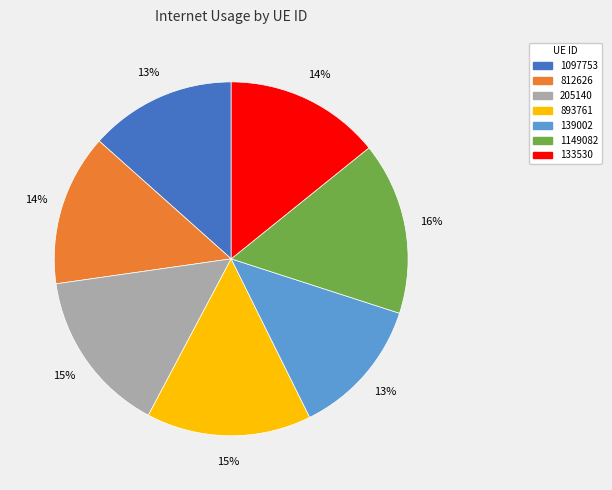

To the nearest percent, what is the difference between the 205140 and 812626 slice percentages?

1%